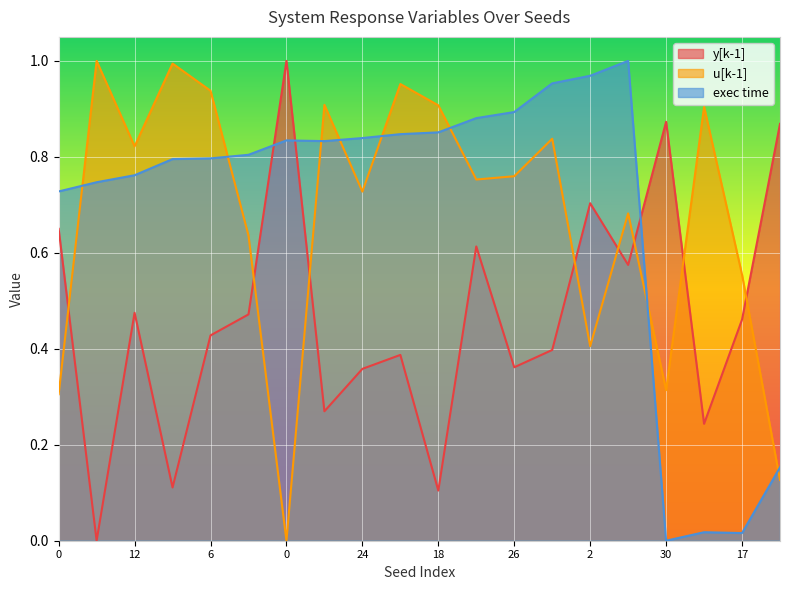

What is the maximum value for u[k-1]?

1.0